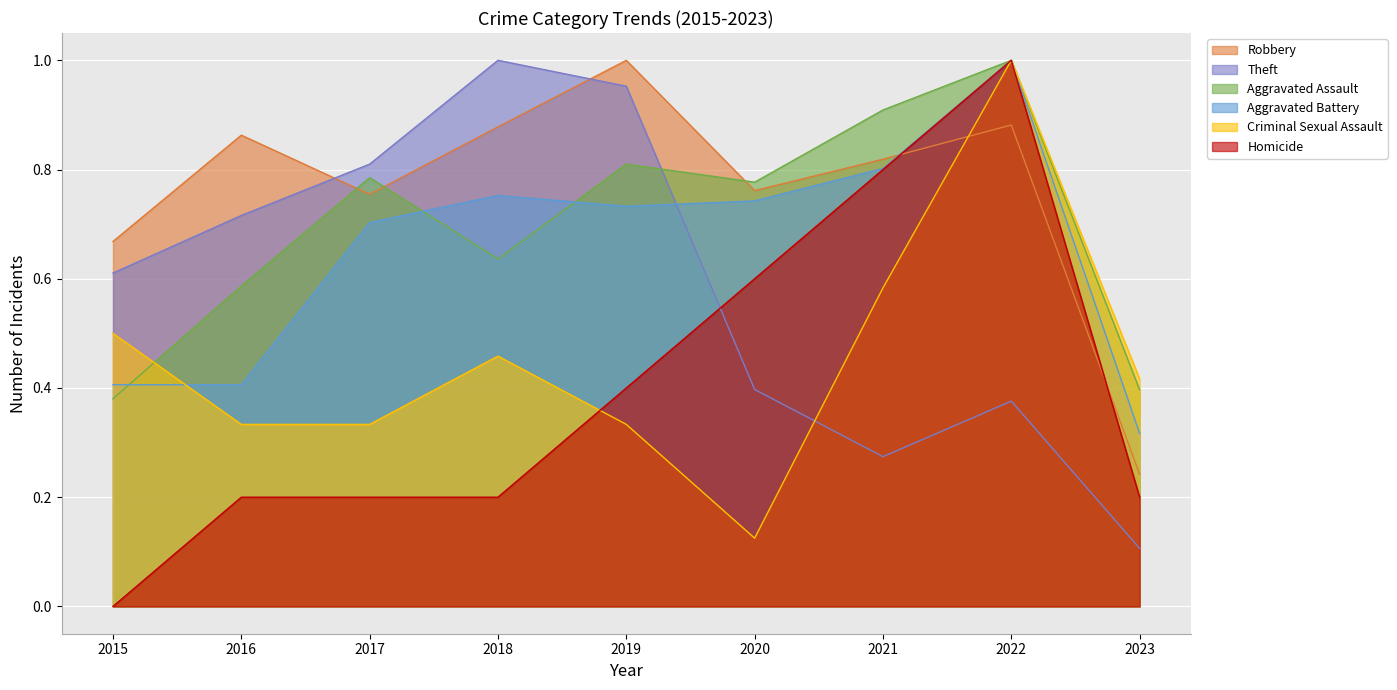

Which series has the largest range (max minus min)?

Homicide